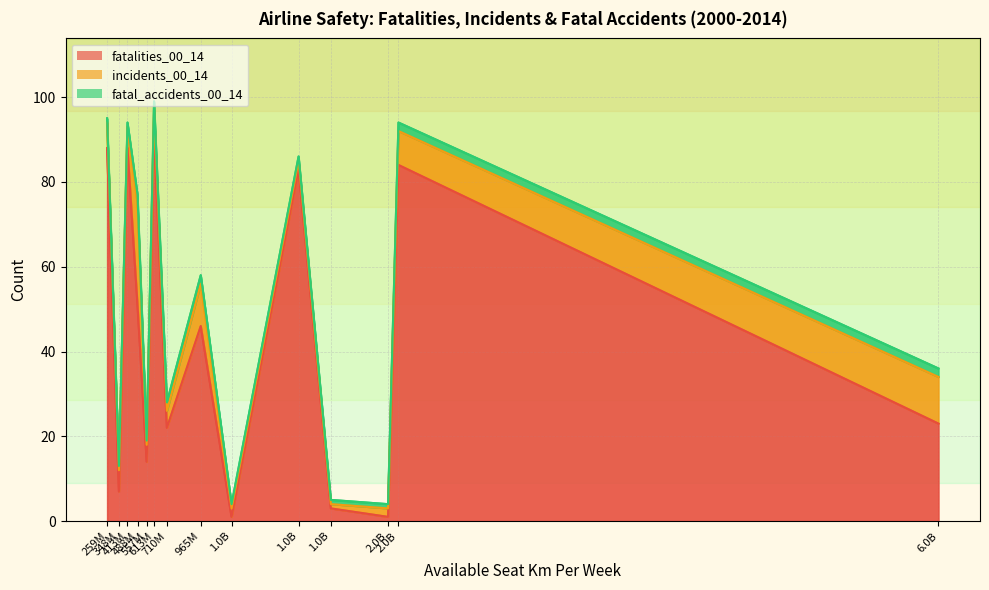

What is the sum of all fatal_accidents_00_14 values?

20